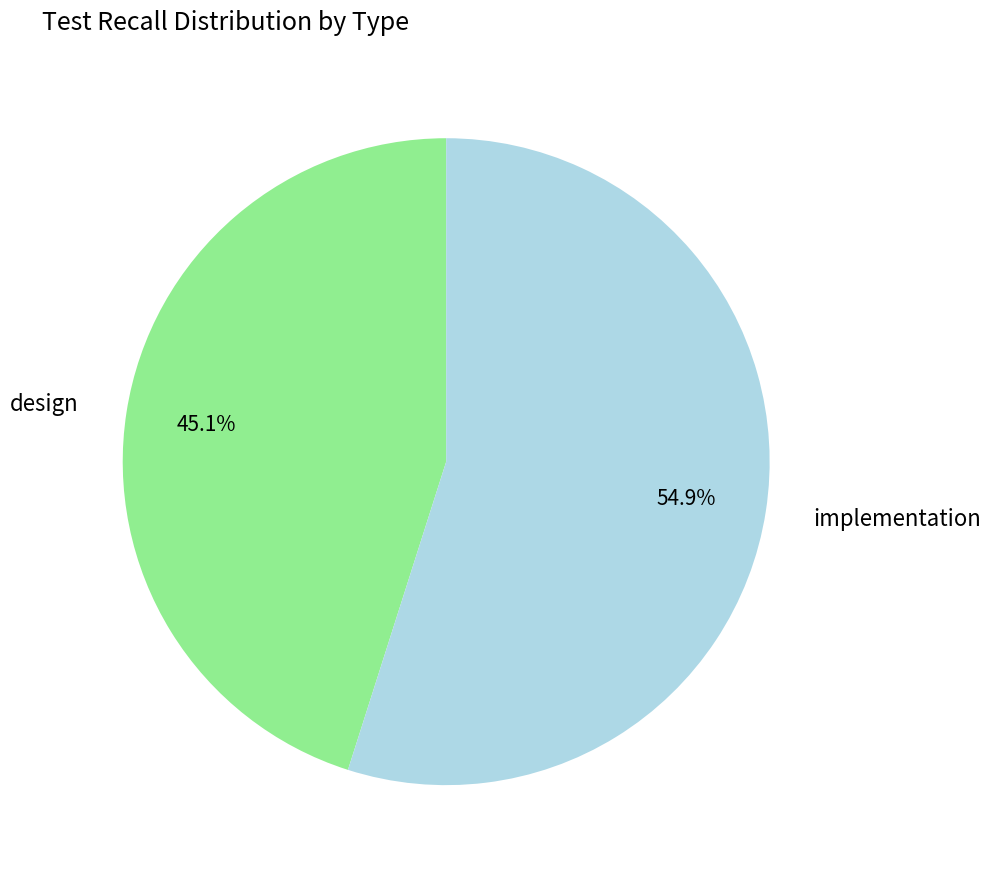

Does design represent more than half of the total?

No